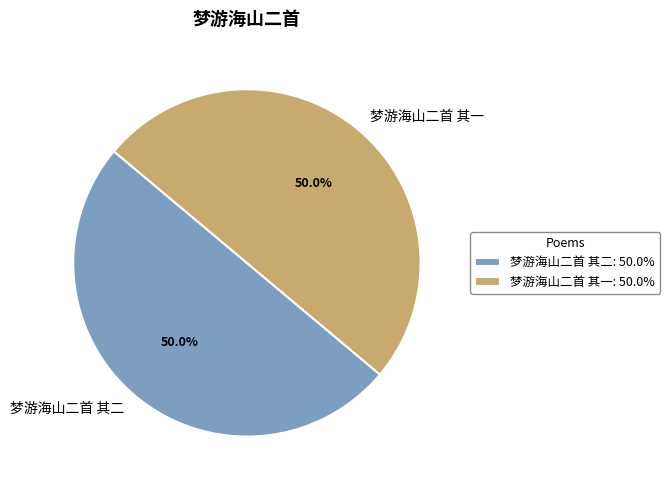

The 梦游海山二首 其一 slice represents 50% of the pie. True or false?

True